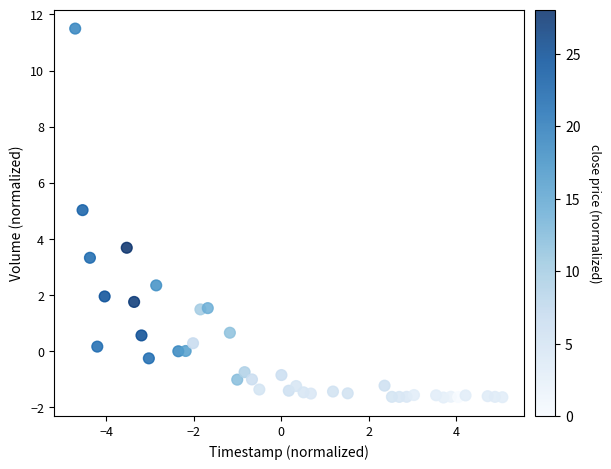

What Y value in the scatter plot is closest to 4?

3.7